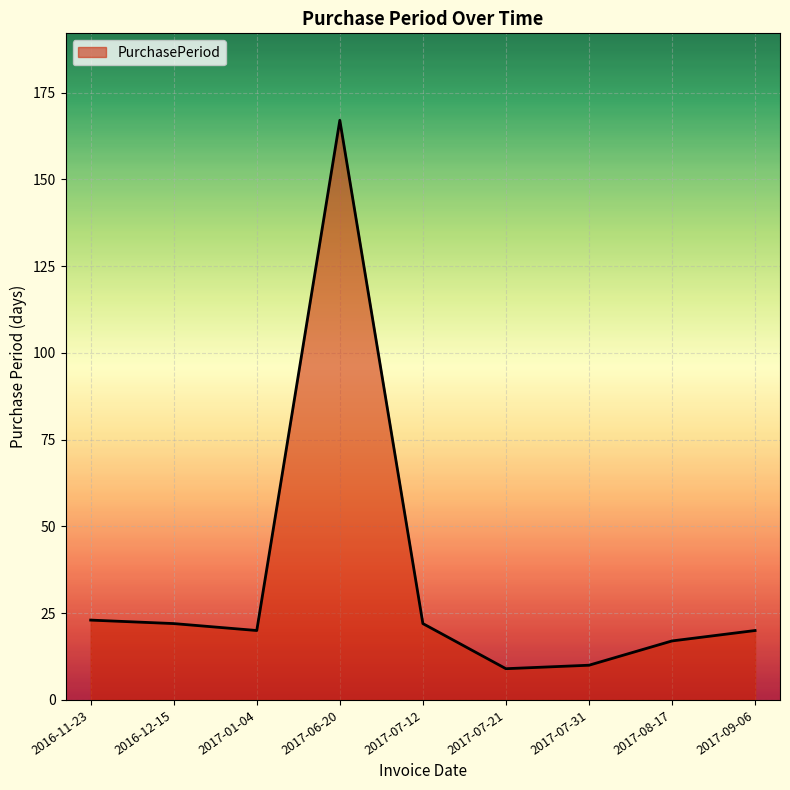

Between 2017-01-04 and 2017-08-17, which is larger?

2017-01-04